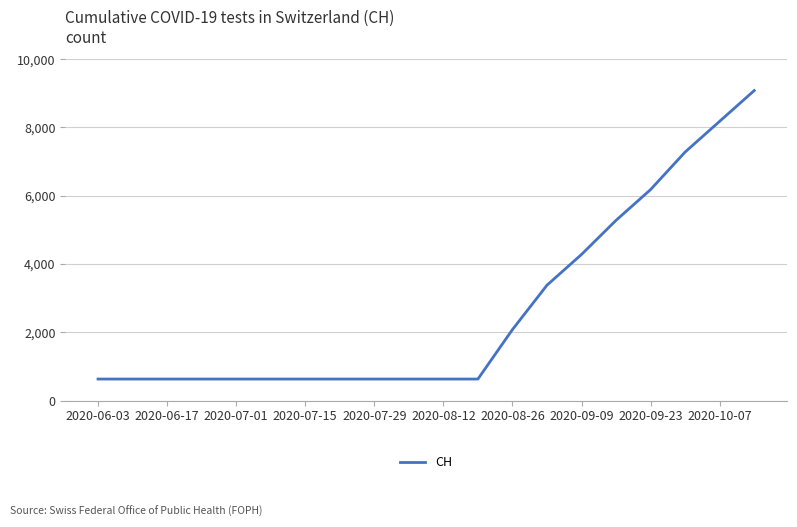

What is the smallest value displayed?

631